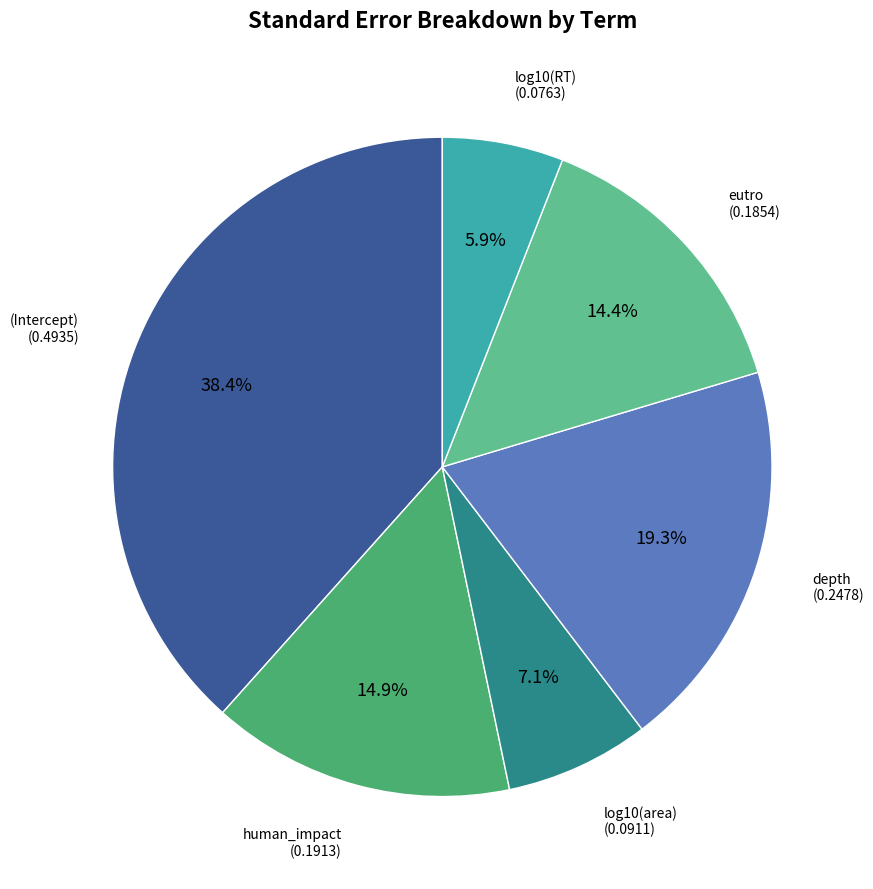

How many slices are in this pie chart?

6